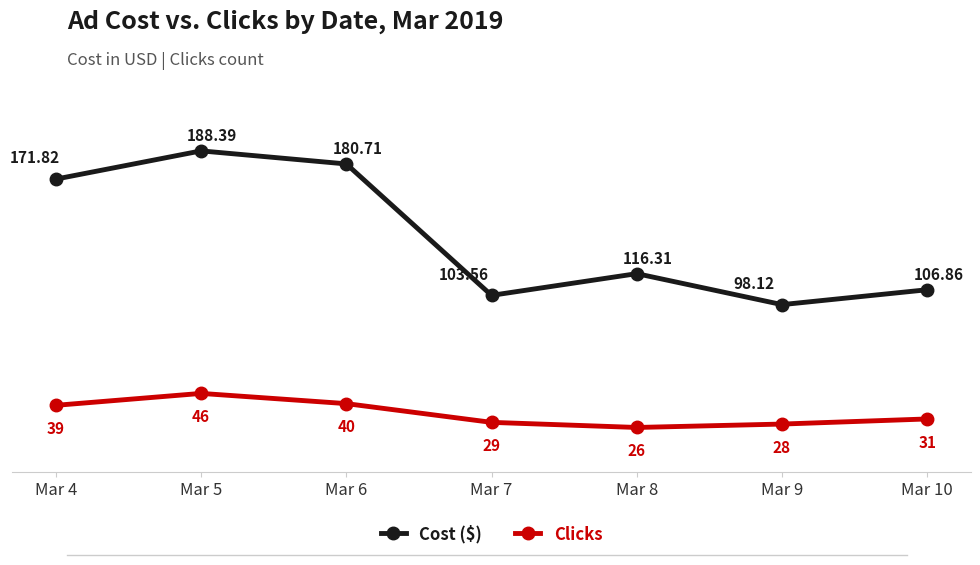

Reading right to left, extract all data points from this chart.

Cost ($): 106.9	98.1	116.3	103.6	180.7	188.4	171.8
Clicks: 31.0	28.0	26.0	29.0	40.0	46.0	39.0